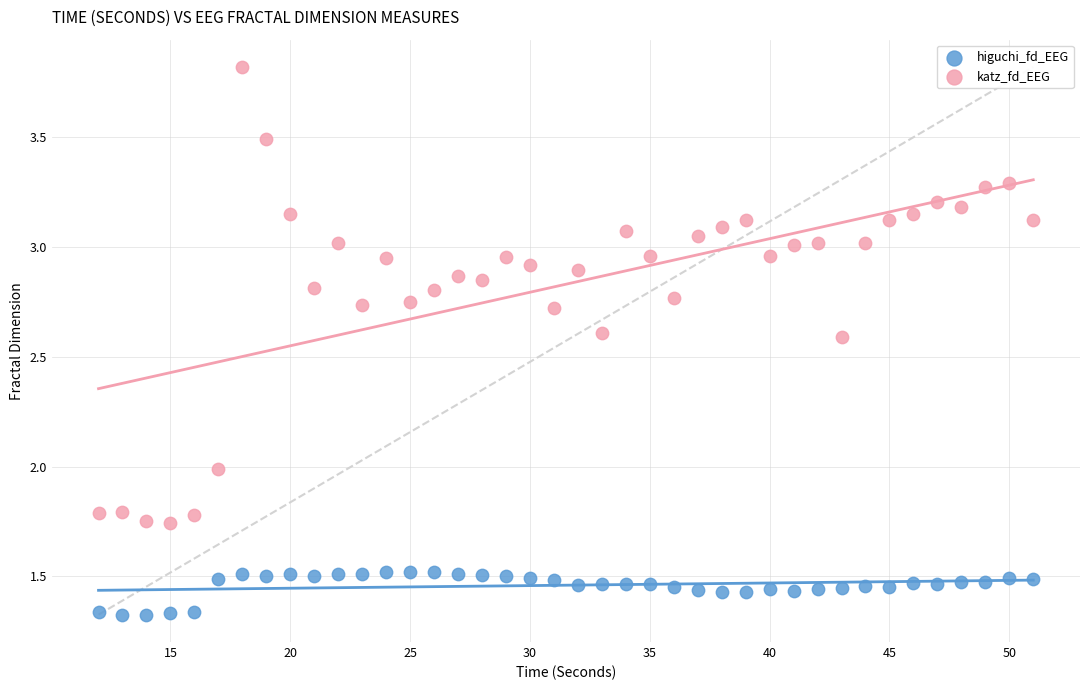

Across all data points, what is the range of Y values (max minus min)?

2.5